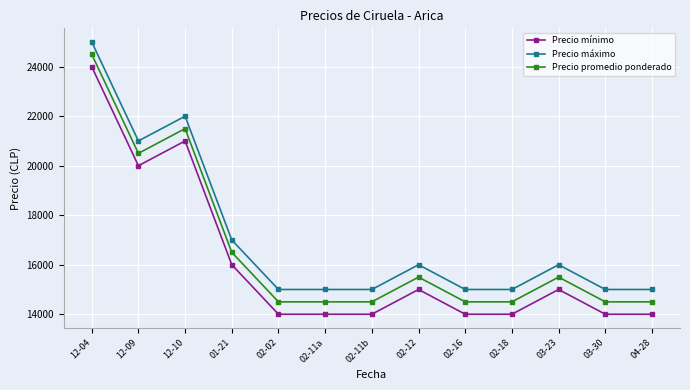

True or false: Precio máximo and Precio mínimo cross at least once.

False